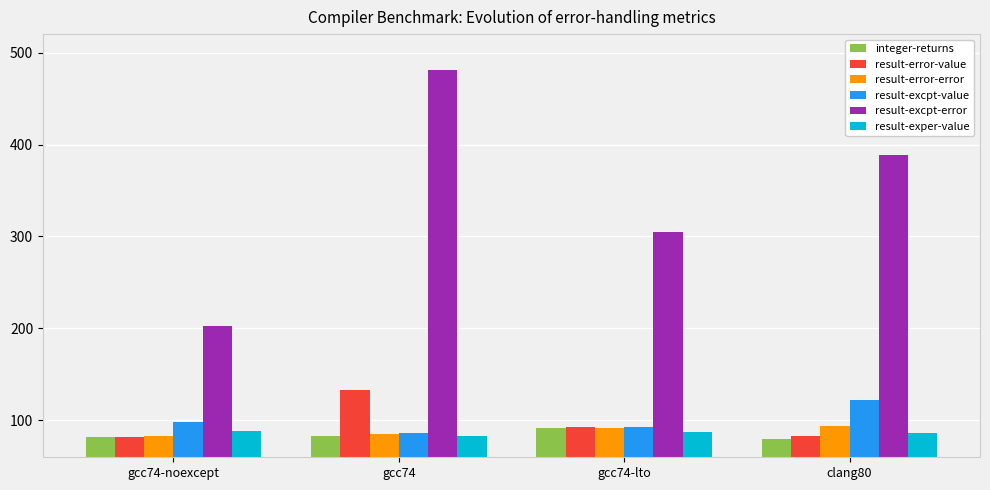

What is the maximum value for integer-returns?

91.4